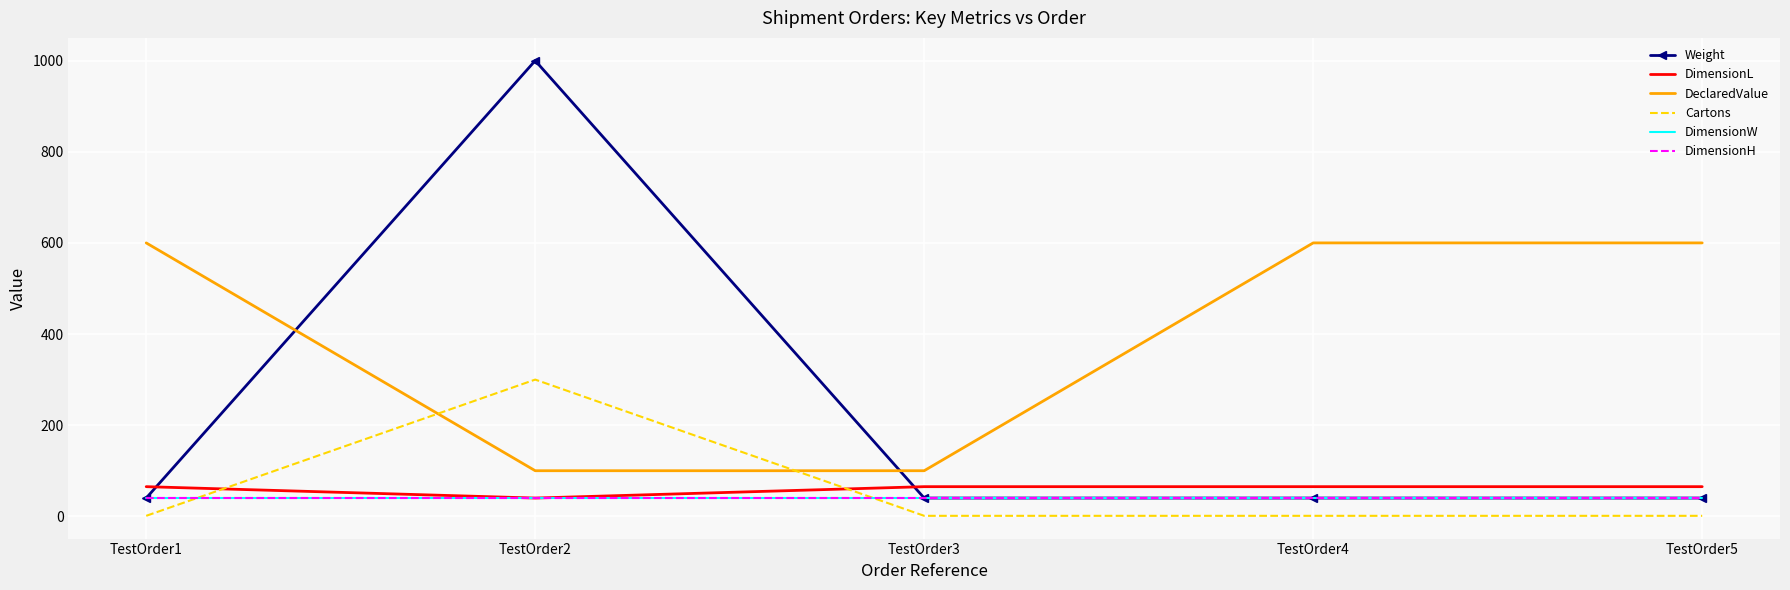

What is the maximum value shown in the chart?

1000